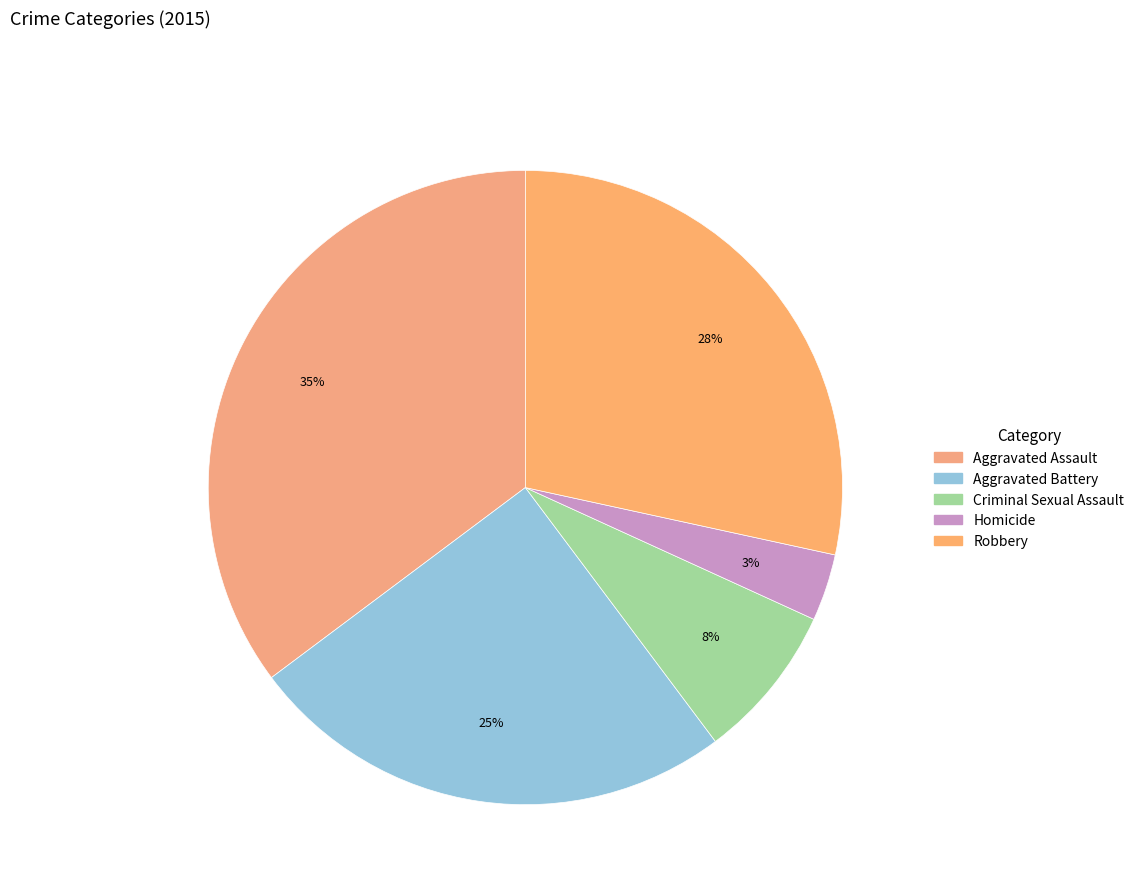

Is it true that Robbery is 21% of the pie?

False